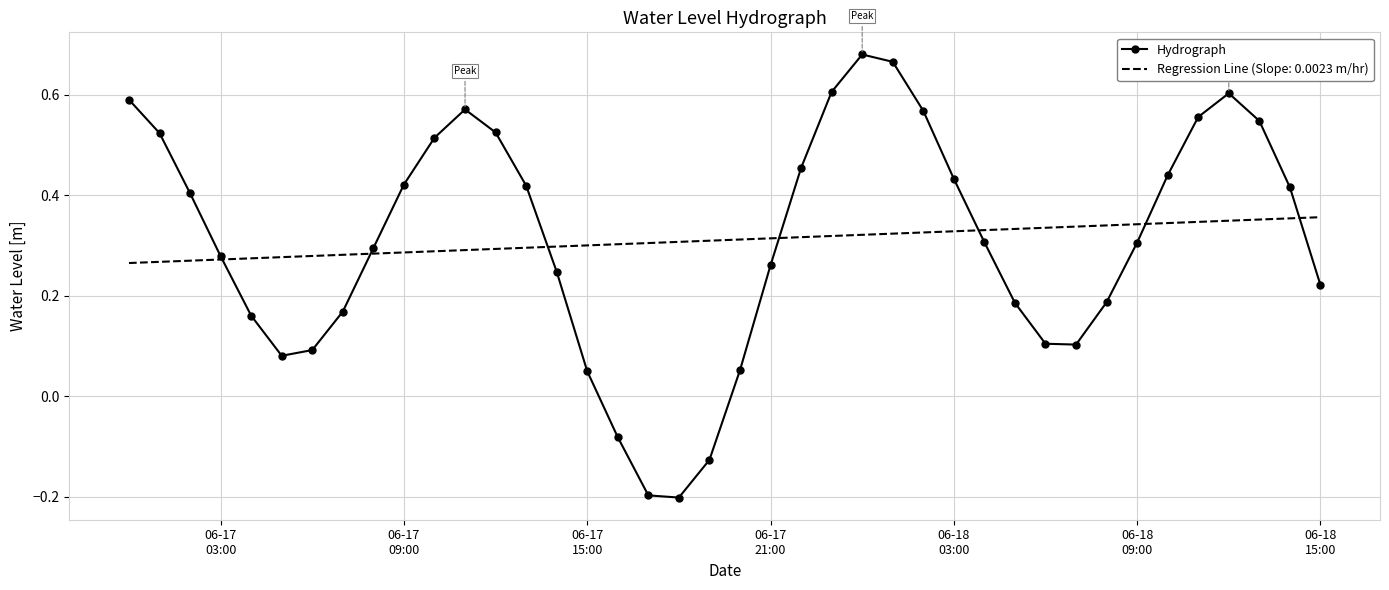

Rank the series by their maximum value, from highest to lowest.

Hydrograph, Regression Line (Slope: 0.0023 m/hr)